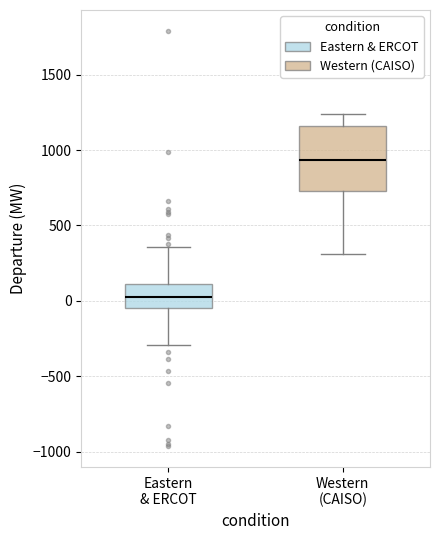

Reading left to right, transcribe this box plot: for each box, give where its median line is, the range the box spans, and where its two whiskers end, as read against the y-axis. The values are not printed on the chart, so give them approximately, as read against the axis.

Eastern & ERCOT: median 50, box -50 to 100, whiskers -300 to 350
Western (CAISO): median 950, box 750 to 1150, whiskers 300 to 1250